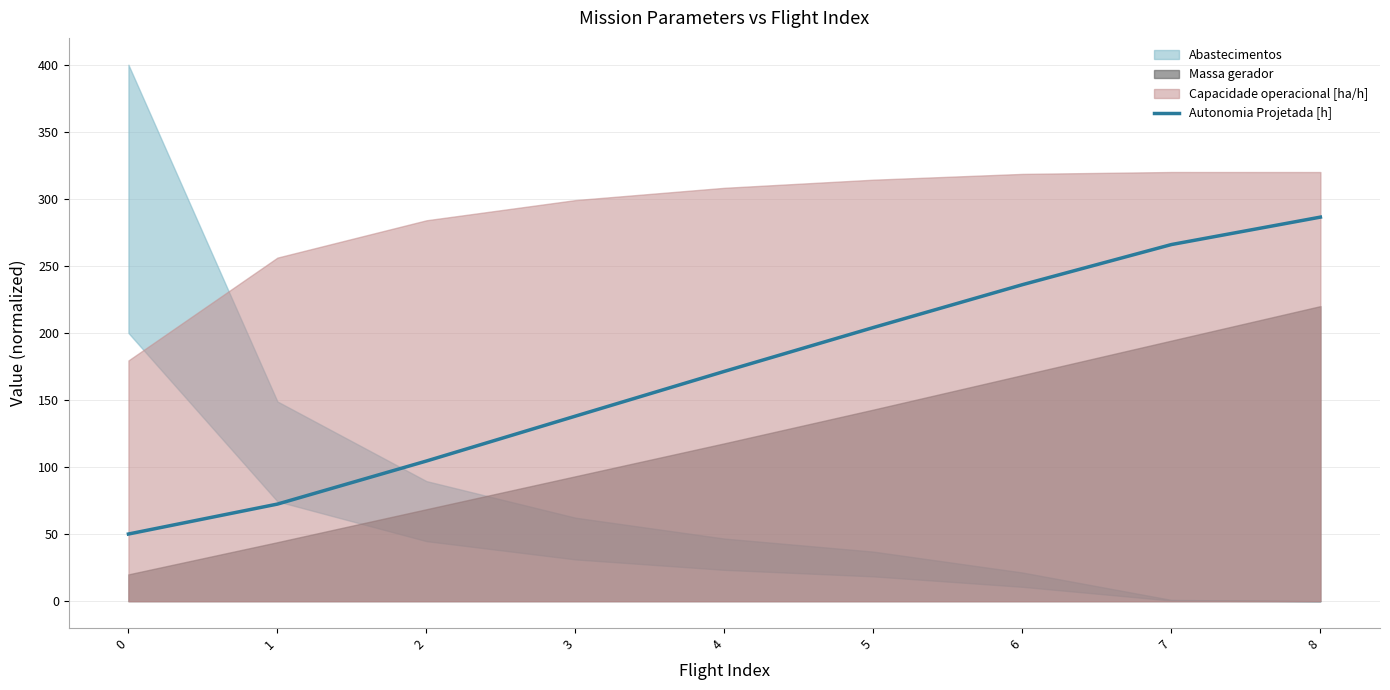

True or false: the data has more than 0 interior local peaks.

False